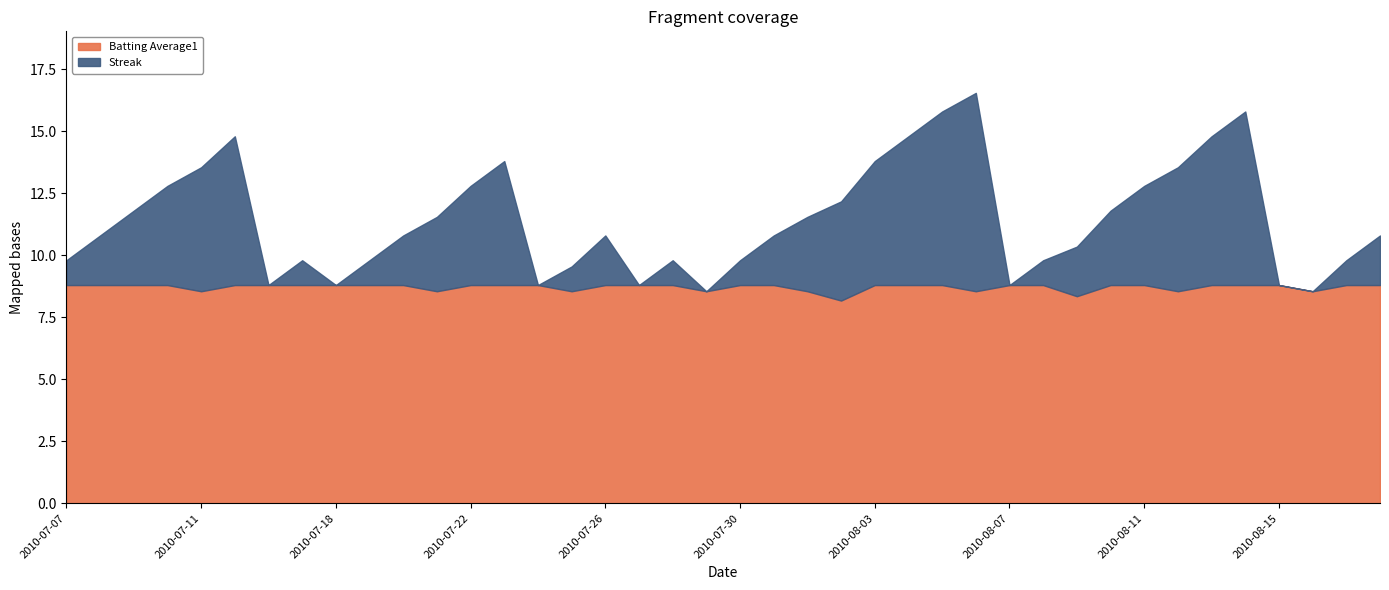

What are all the series names shown in the legend?

Batting Average1, Streak